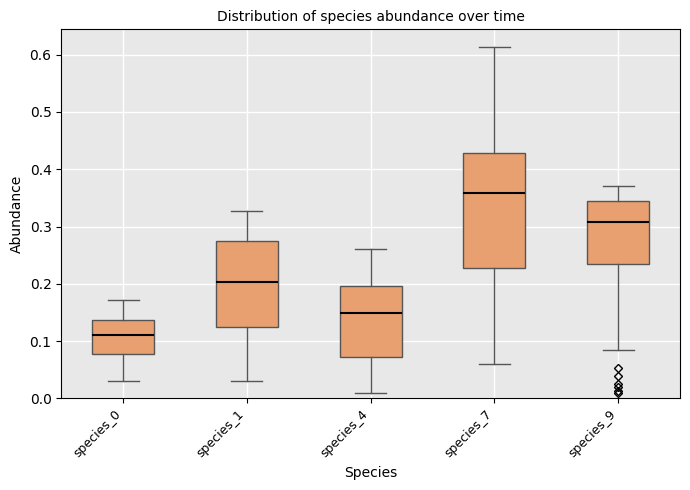

Reading left to right, transcribe this box plot: for each box, give where its median line is, the range the box spans, and where its two whiskers end, as read against the y-axis. The values are not printed on the chart, so give them approximately, as read against the axis.

species_0: median 0.11, box 0.08 to 0.14, whiskers 0.03 to 0.17
species_1: median 0.20, box 0.12 to 0.27, whiskers 0.03 to 0.33
species_4: median 0.15, box 0.07 to 0.20, whiskers 0.01 to 0.26
species_7: median 0.36, box 0.23 to 0.43, whiskers 0.06 to 0.61
species_9: median 0.31, box 0.23 to 0.34, whiskers 0.09 to 0.37